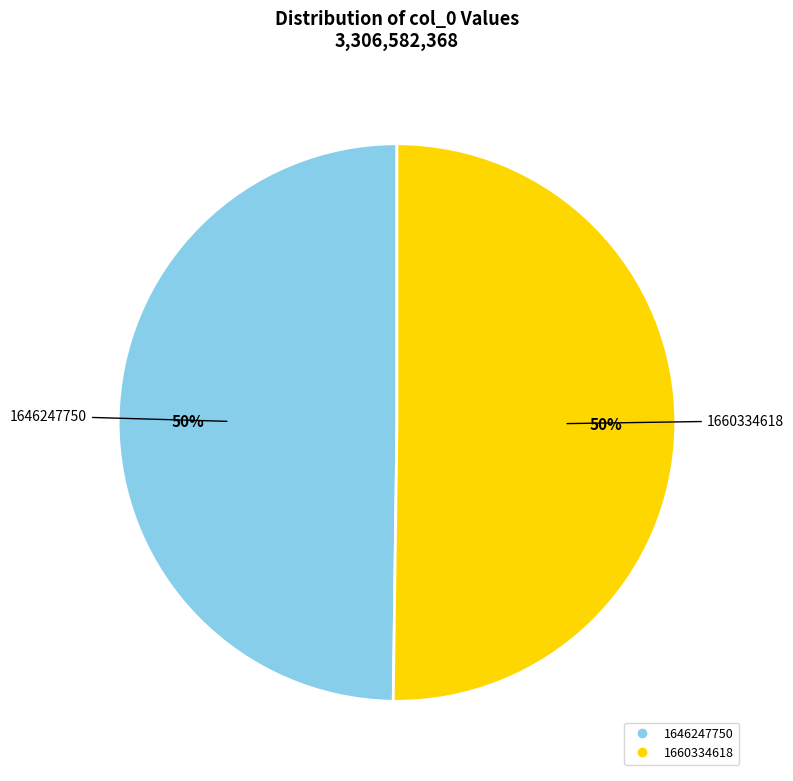

The 1646247750 slice represents 50% of the pie. True or false?

True